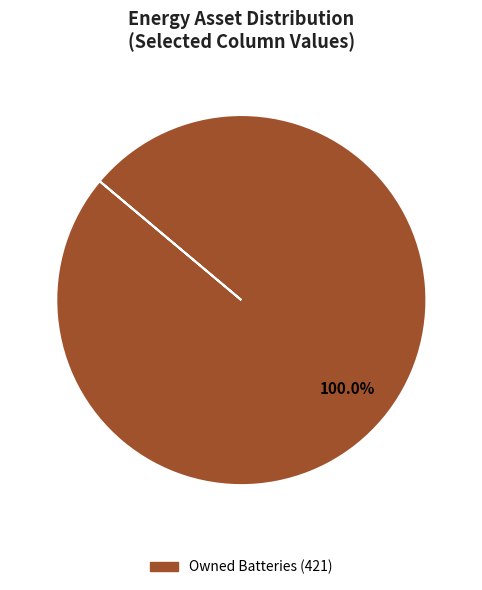

How many segments does this pie chart have?

1